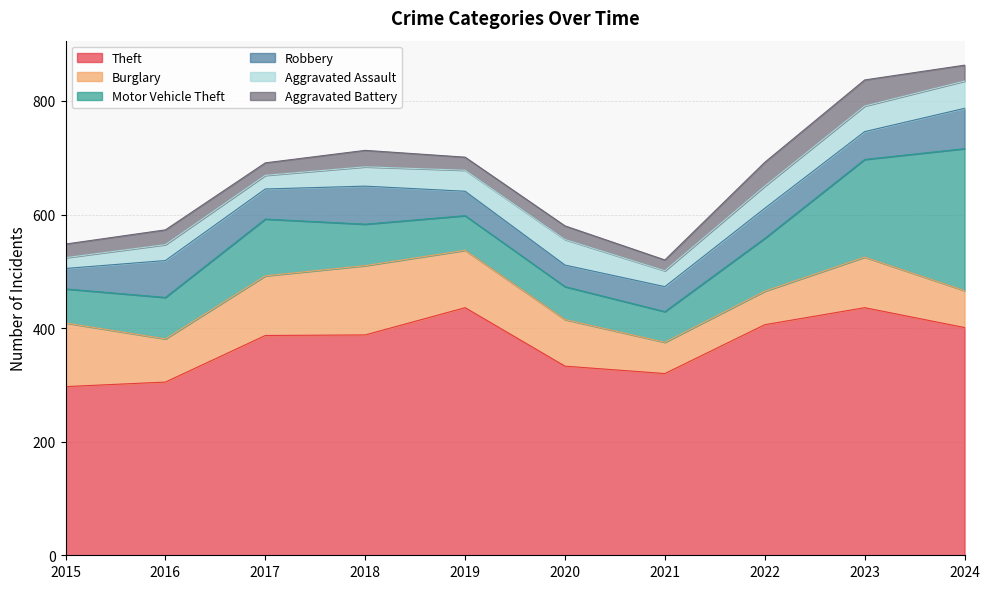

The Aggravated Battery series shows 14 at 2015. True or false?

False